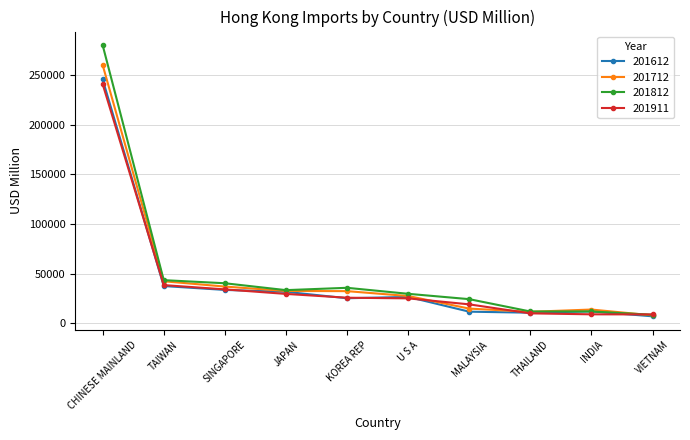

Is it true that 201712 equals 14727.8 at MALAYSIA?

True